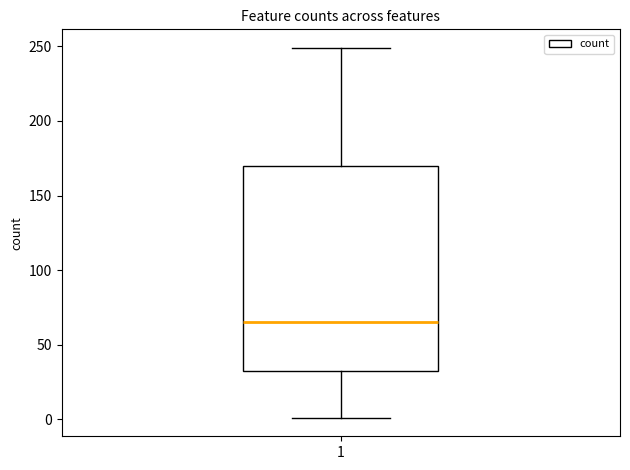

Where is the lower edge of the box at x = 1 on the y-axis? The values are not printed on the chart, so give them approximately, as read against the axis.

35